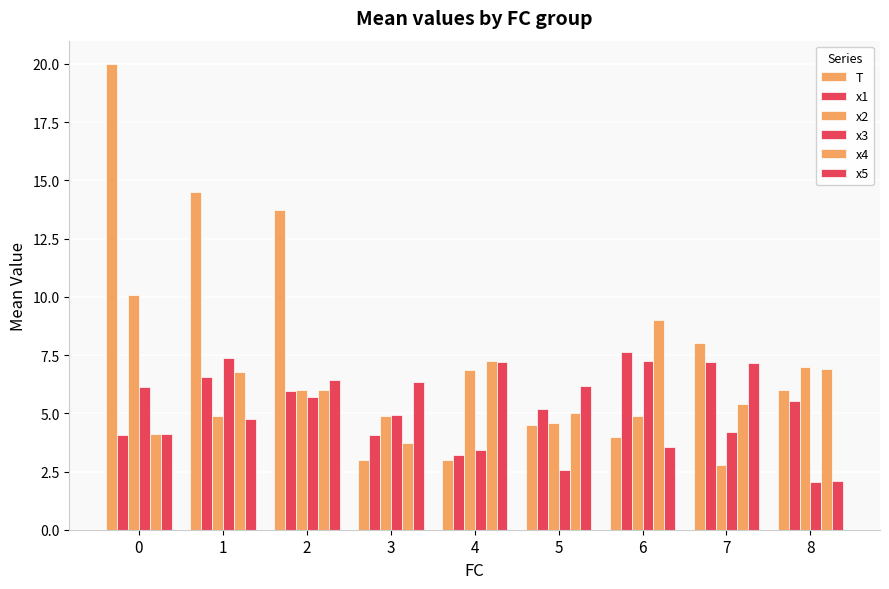

What is the greatest value displayed?

20.0